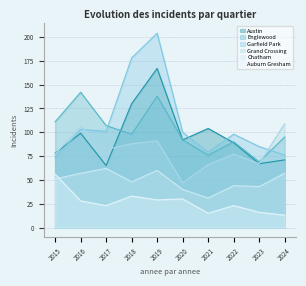

How many times do Chatham and Auburn Gresham cross each other?

1